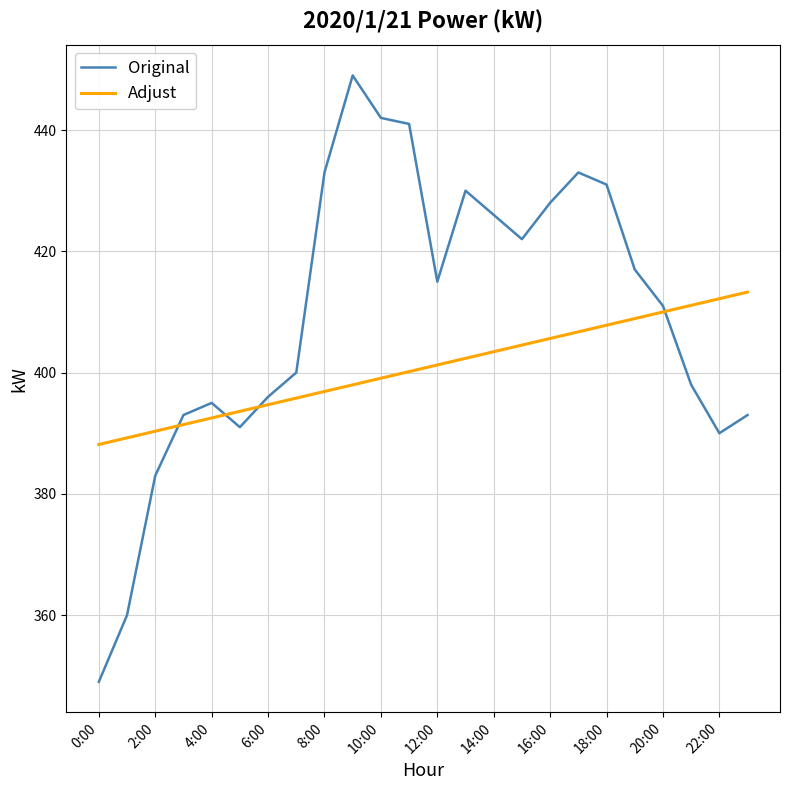

In Original, how many points are lower than both neighbors (excluding endpoints)?

4